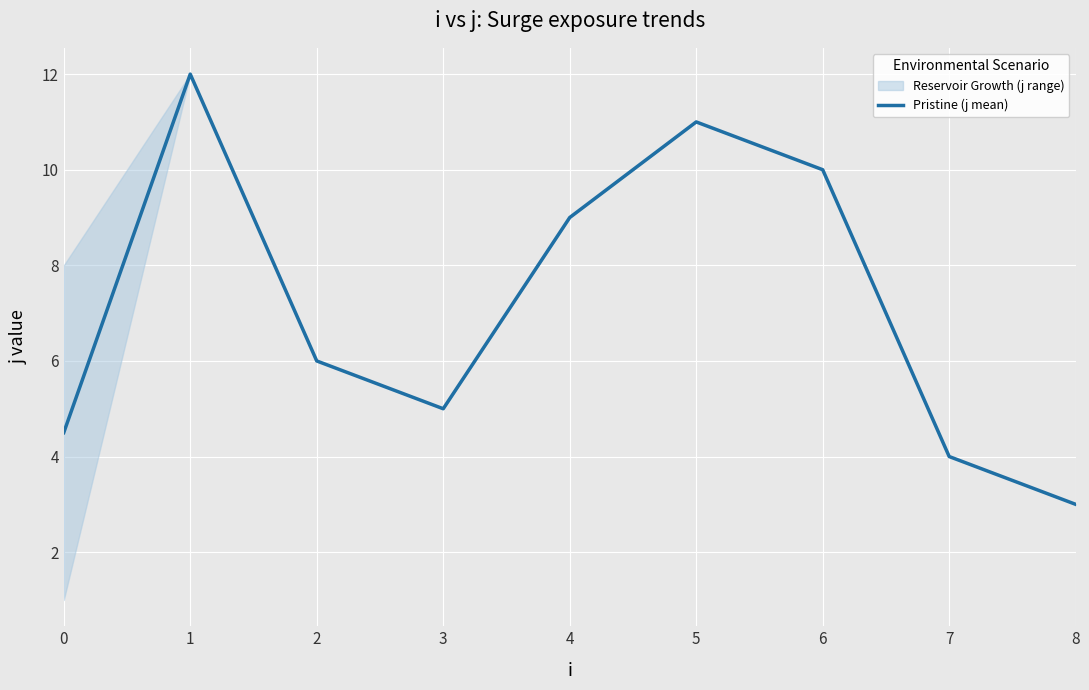

What is the difference between the second highest and minimum values?

8.0